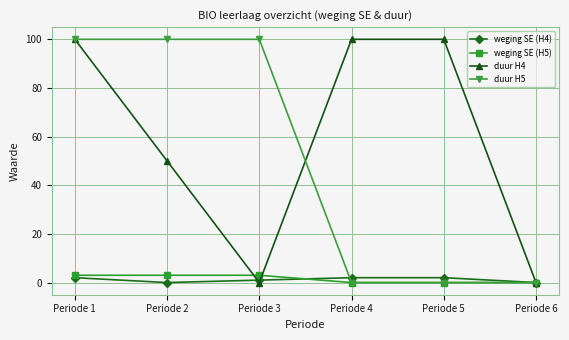

At which category is the sum across all series the highest?

Periode 1